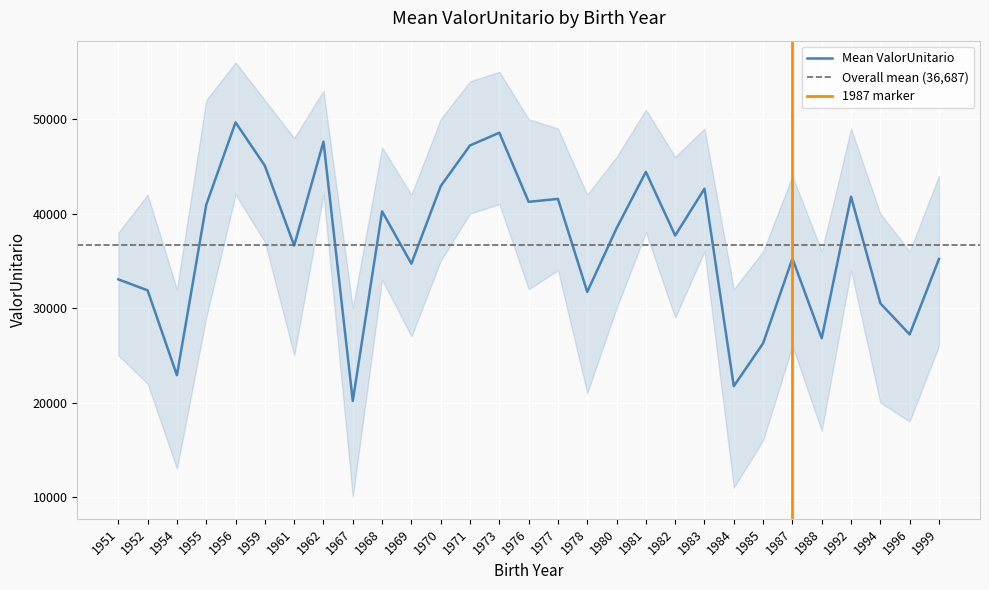

Reading left to right, transcribe all the data shown in this chart.

33041.1	31874.4	22888.9	40932.7	49651.2	45066.9	36613.8	47607.0	20174.0	40234.2	34700.9	42907.3	47214.2	48555.4	41244.1	41555.6	31713.4	38448.5	44408.7	37680.7	42636.5	21735.5	26277.4	35248.7	26811.6	41783.5	30508.0	27214.1	35197.0